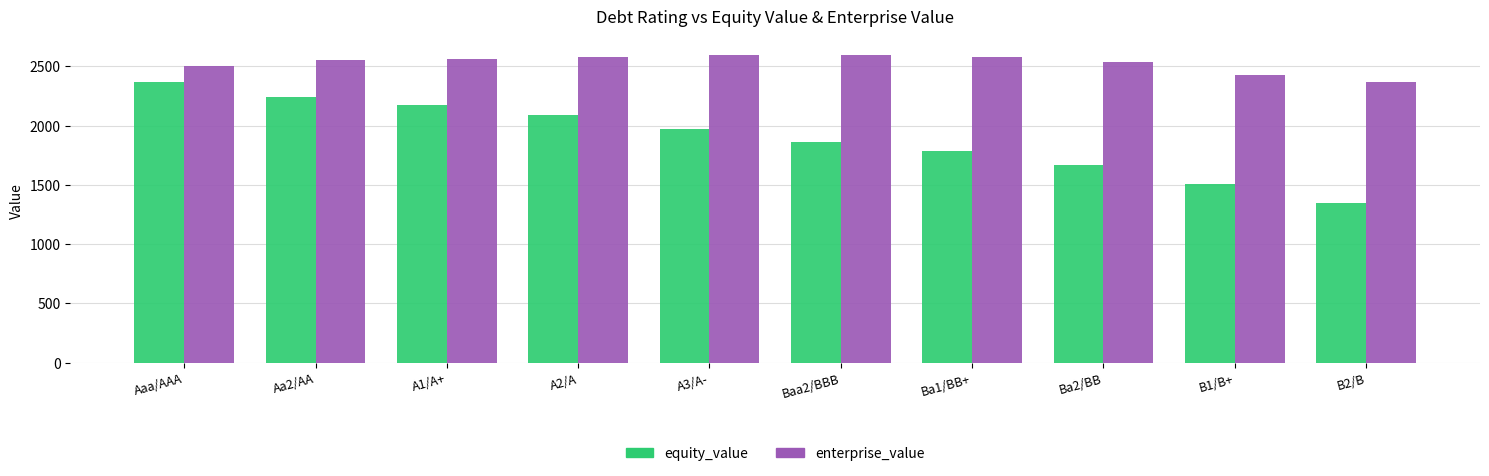

What is the label of the 10th bar from the right?

Aaa/AAA